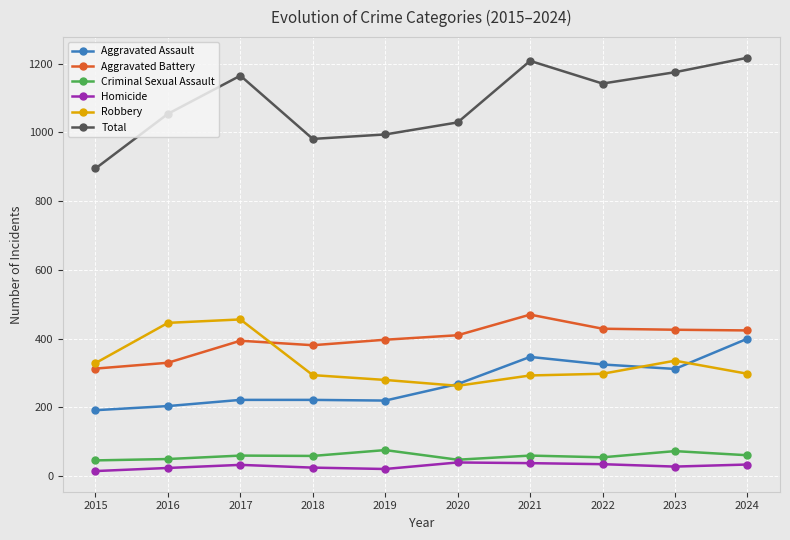

True or false: Aggravated Assault and Aggravated Battery cross at least once.

False